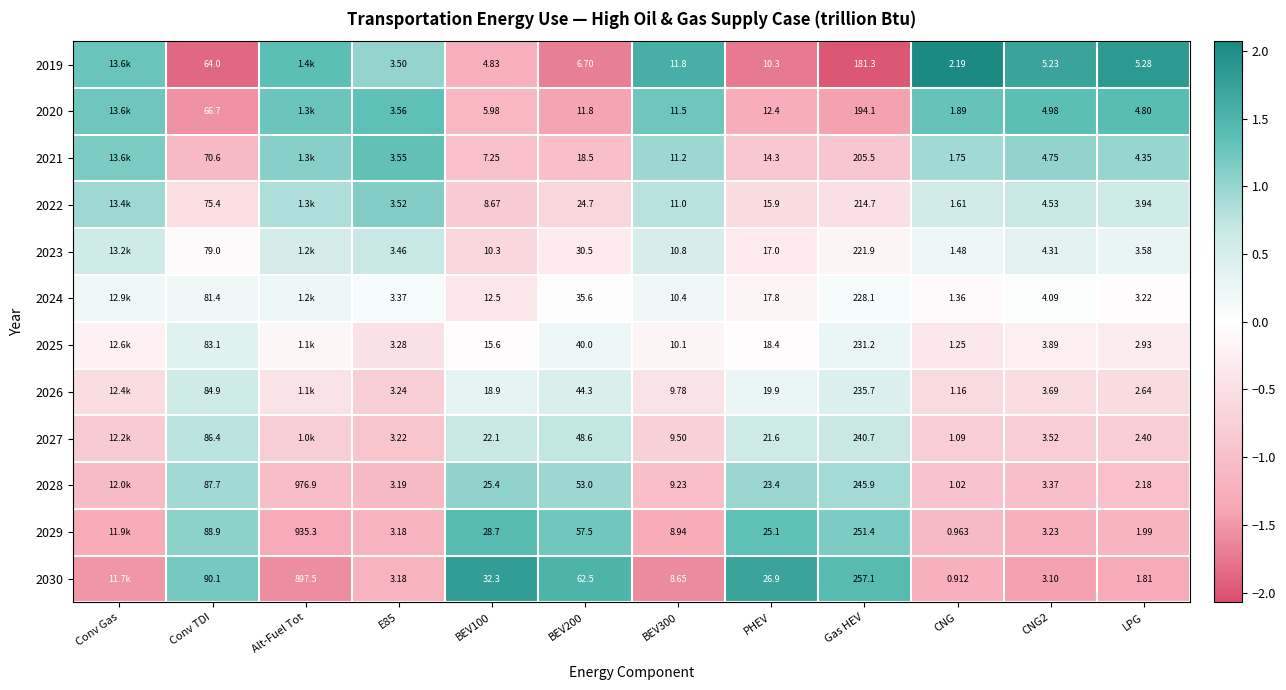

Is the value of 2026 at CNG greater than the value of 2027 at BEV200?

No